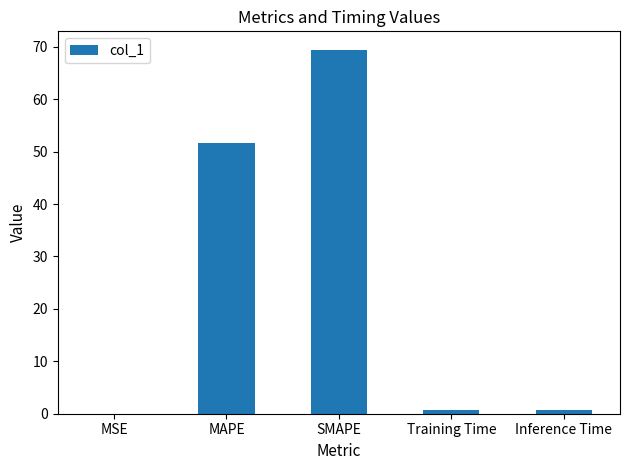

Count the number of categories in the chart.

5